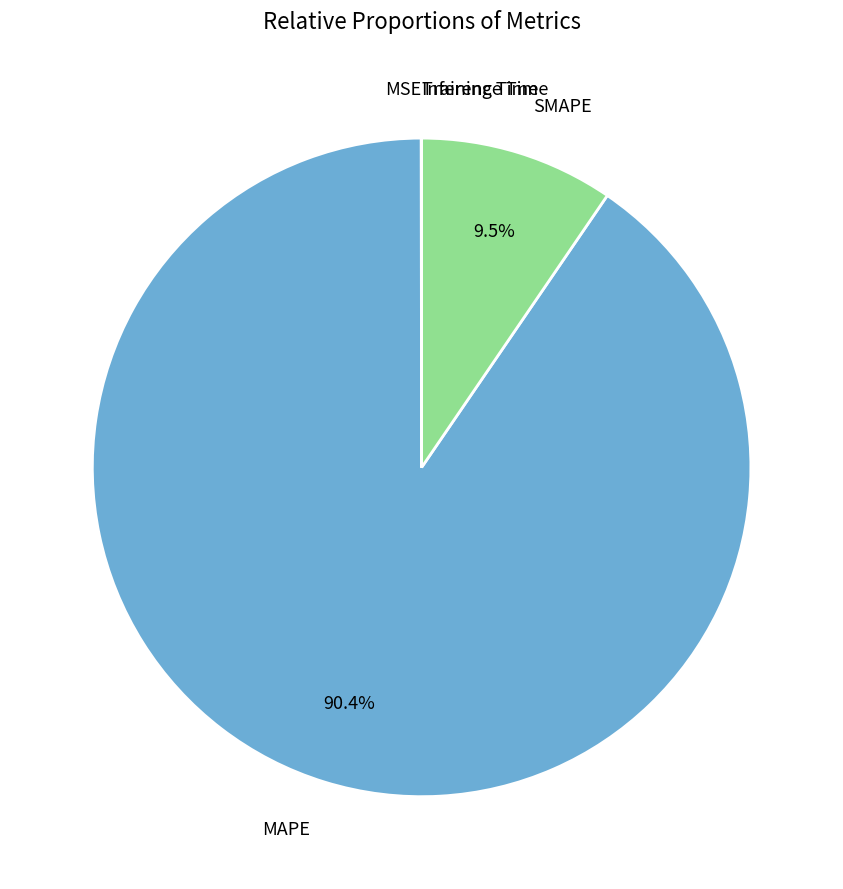

What is the largest slice in the pie chart?

MAPE